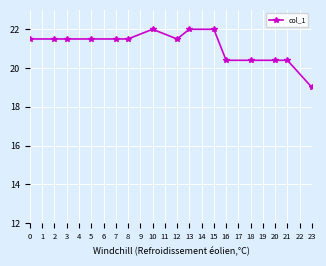

What is the difference between the second highest and second lowest values?

1.6